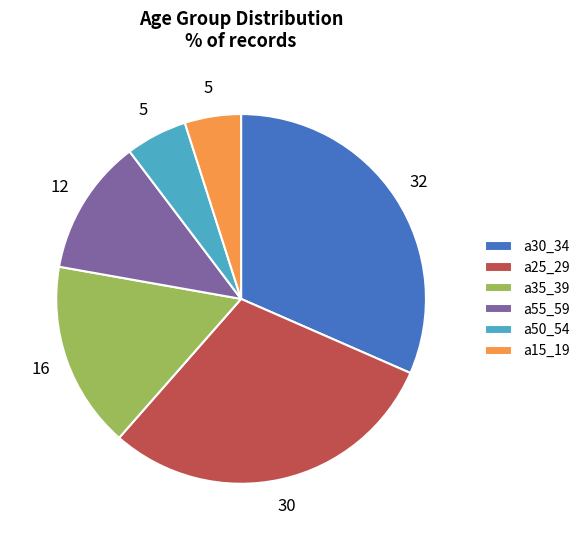

Is it true that a50_54 is 5% of the pie?

True